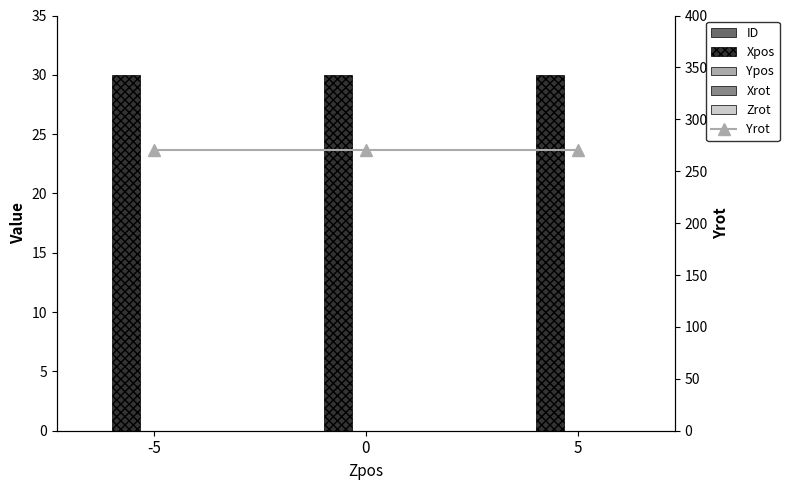

List the labels in order of ID value, smallest first.

-5, 0, 5